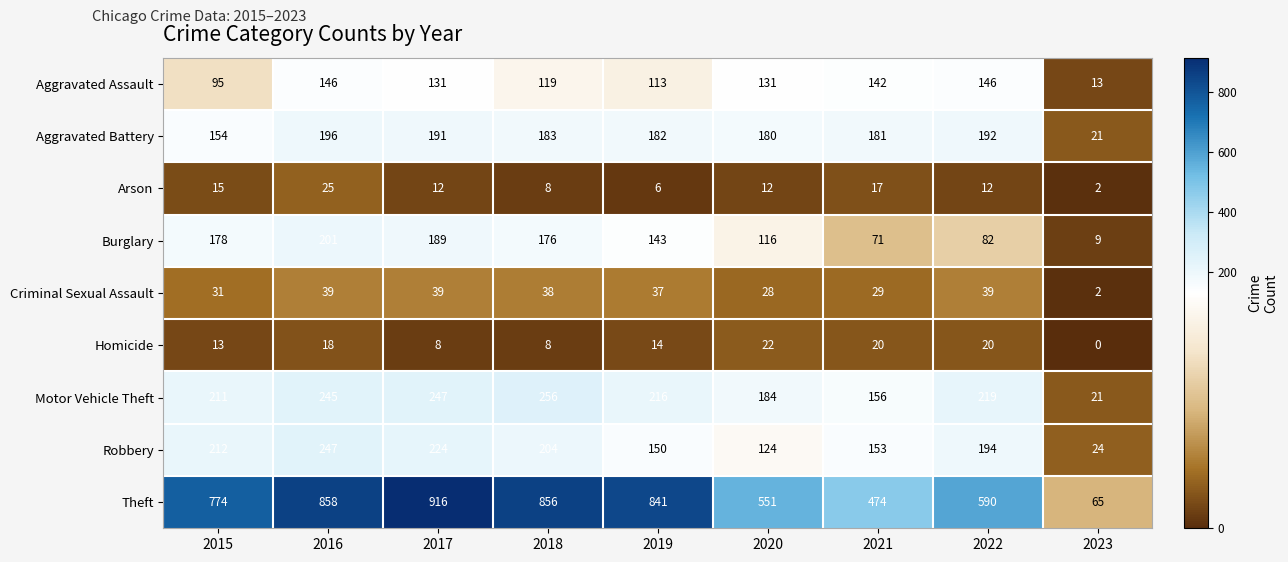

The value of Robbery at 2022 is 194. True or false?

True